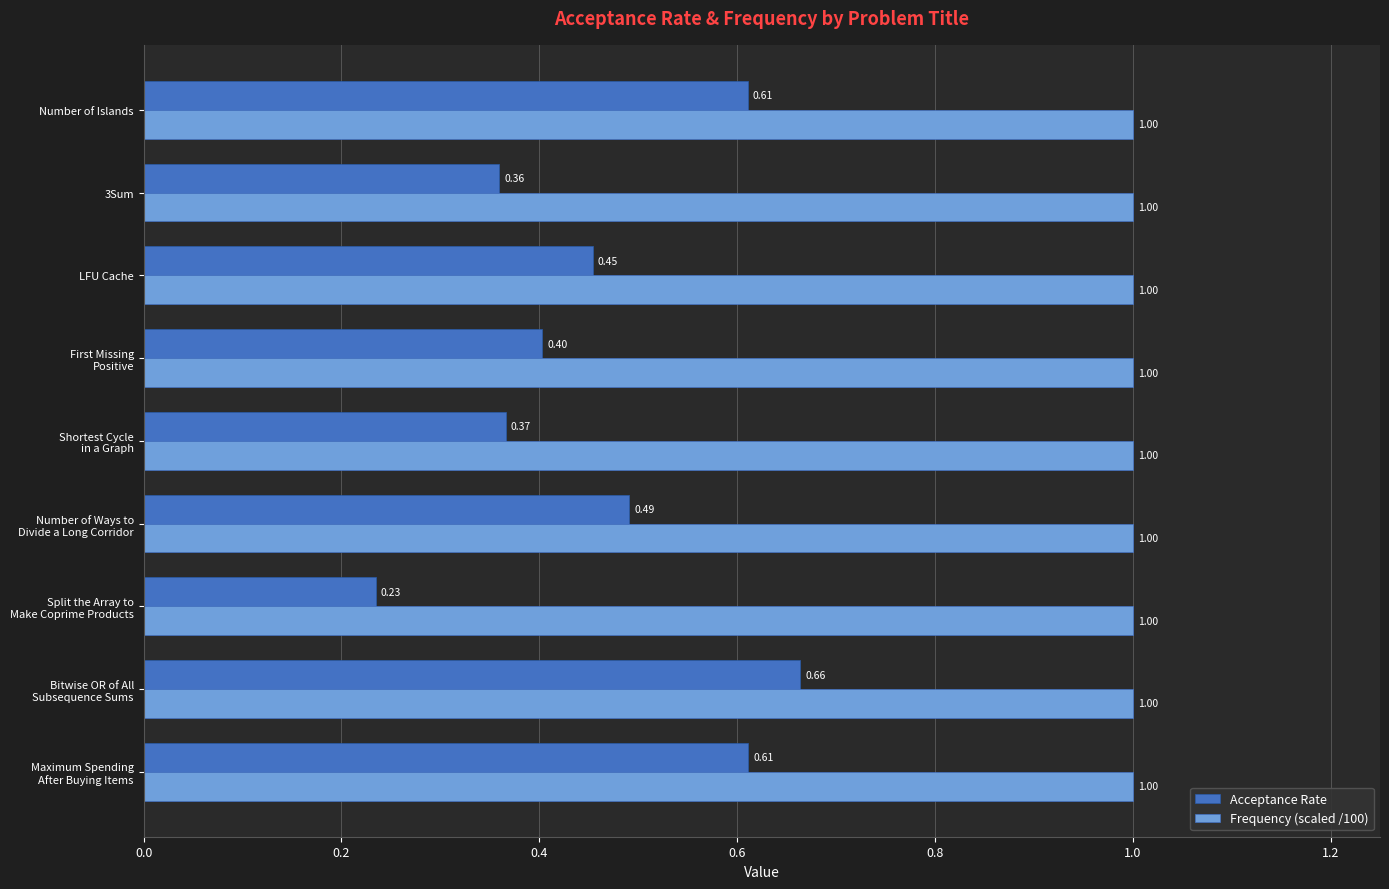

Which series has the widest spread of values?

Acceptance Rate